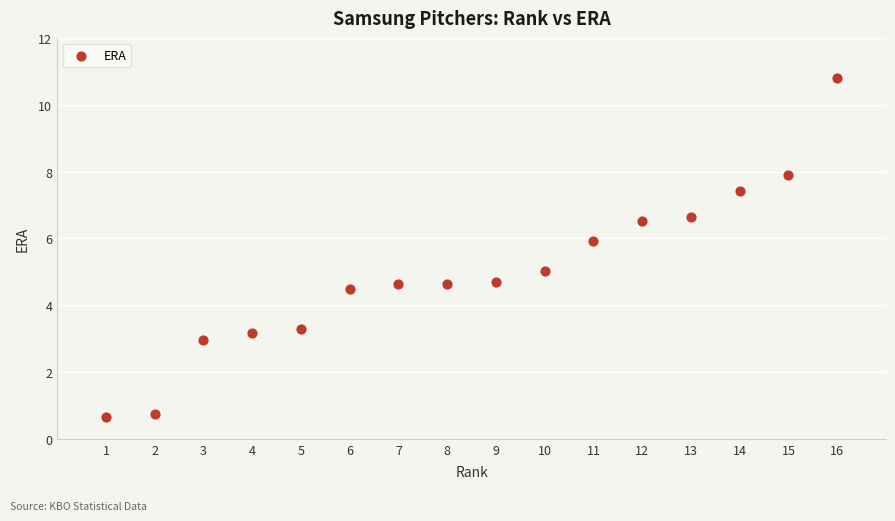

What is the range of X values (max minus min)?

15.0